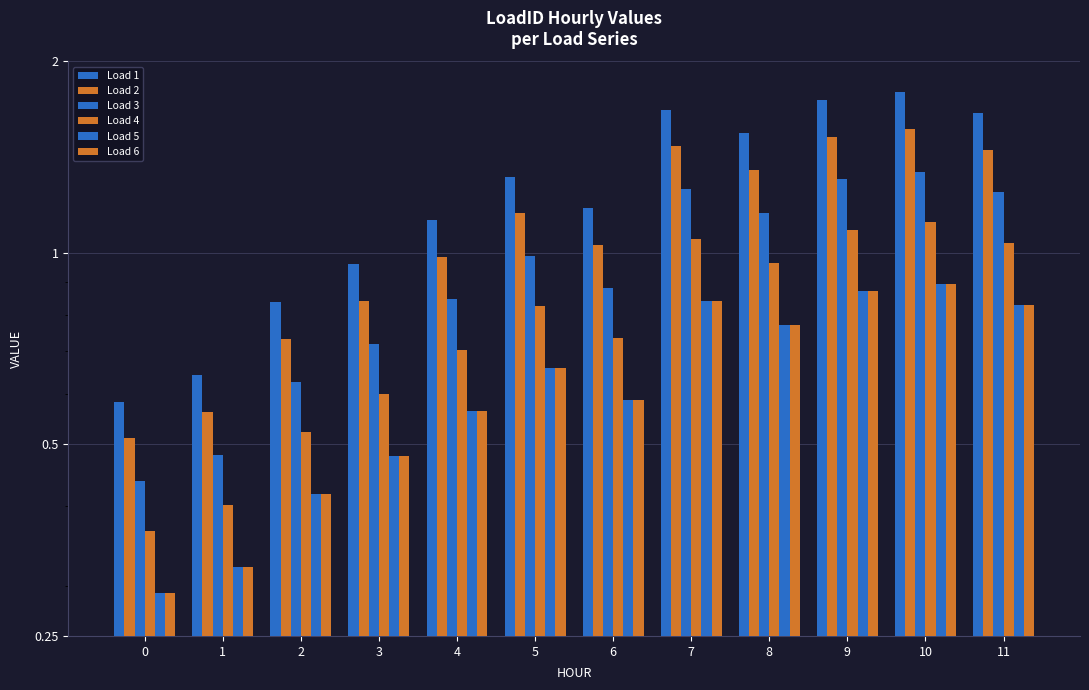

How many bars are there in each group?

6